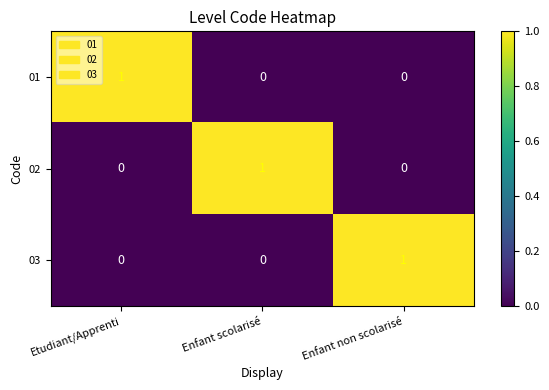

Count the 03 values in the range 0 to 1.

3